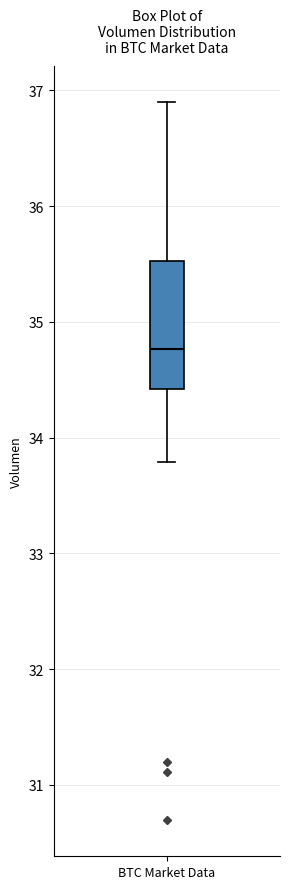

Transcribe this box plot: give where the median line is, the range the box spans, and where the two whiskers end, as read against the y-axis. The values are not printed on the chart, so give them approximately, as read against the axis.

median 34.8, box 34.4 to 35.5, whiskers 33.8 to 36.9